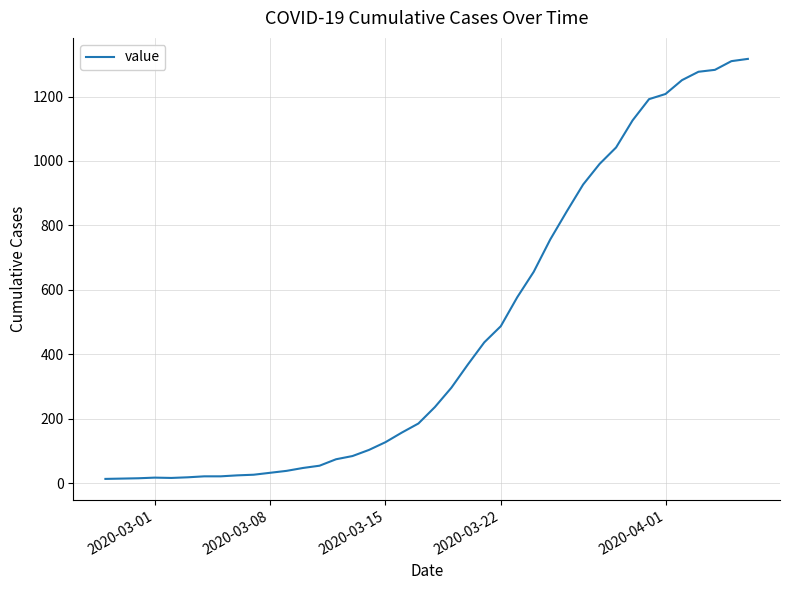

What is the sum of all values?

18666